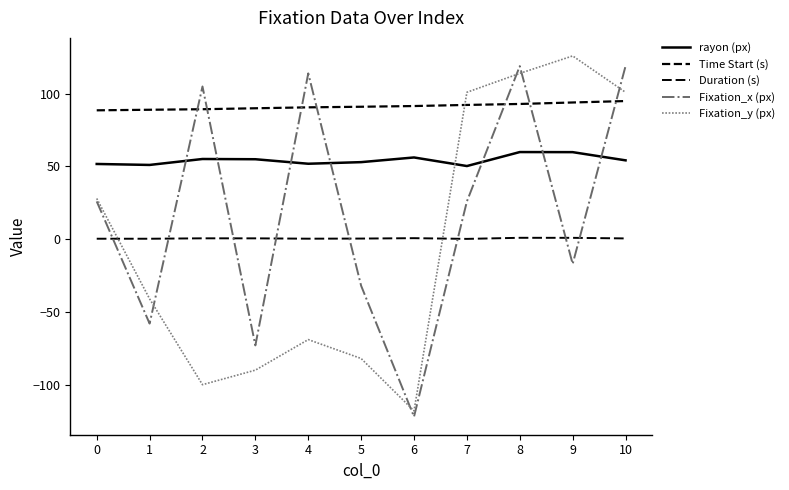

Reading left to right, what are all the values shown in this chart?

rayon (px): 51.7	51.1	55.1	55.0	51.9	53.0	56.2	50.3	59.9	59.9	54.2
Time Start (s): 88.6	89.0	89.4	90.0	90.7	91.1	91.6	92.3	93.0	94.0	95.0
Duration (s): 0.3	0.3	0.6	0.6	0.4	0.4	0.7	0.2	1.0	0.9	0.5
Fixation_x (px): 26.0	-58.0	105.0	-73.0	114.0	-32.0	-122.0	26.0	119.0	-17.0	119.0
Fixation_y (px): 28.0	-41.0	-100.0	-90.0	-69.0	-82.0	-118.0	101.0	114.0	126.0	101.0